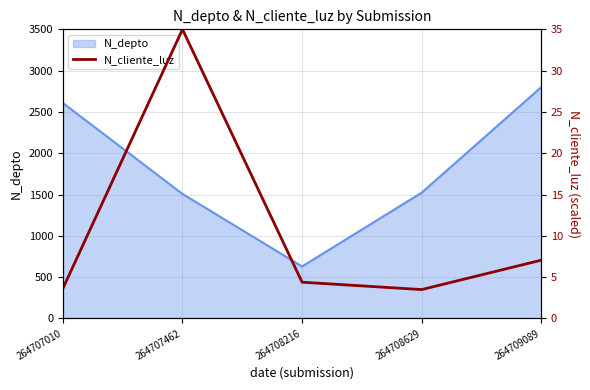

Between 264708629 and 264707010, which is larger?

264707010